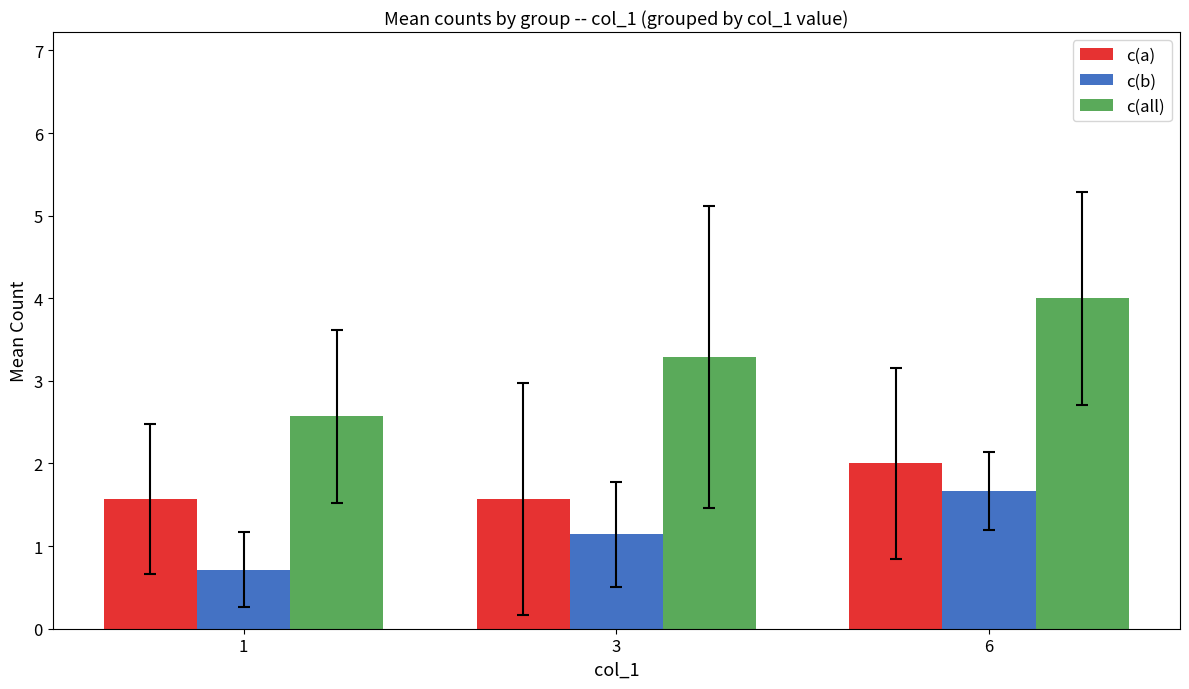

How many data points does each series have?

3